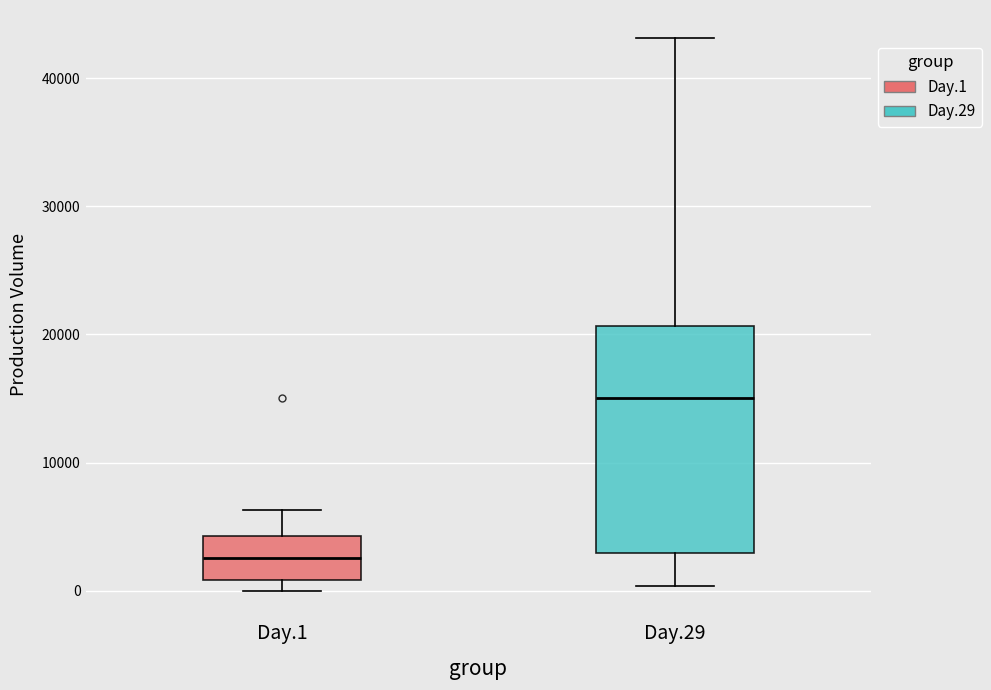

Where is the upper edge of the box for Day.29 on the y-axis? The values are not printed on the chart, so give them approximately, as read against the axis.

21000